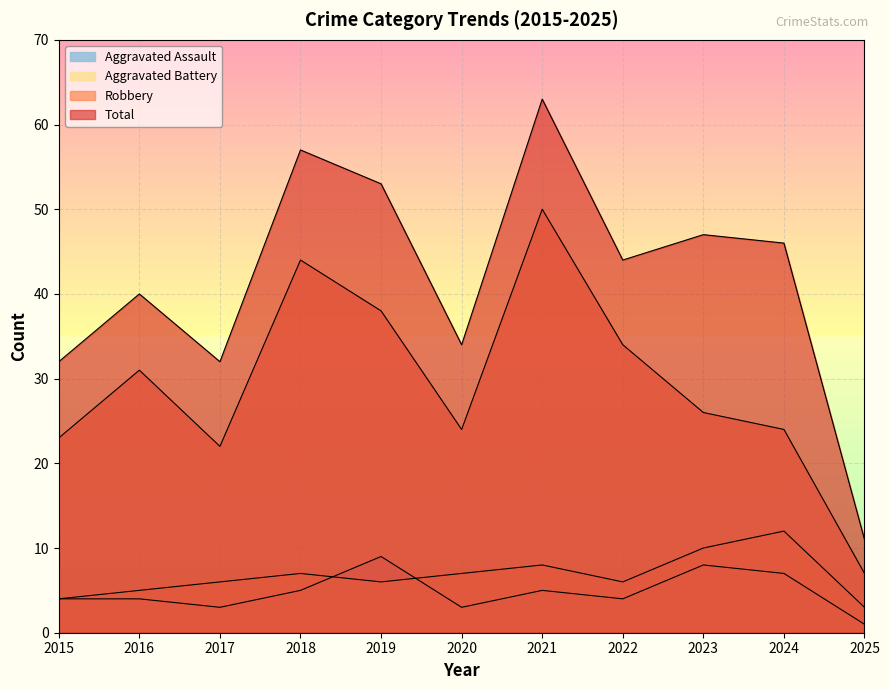

True or false: Aggravated Assault and Total intersect in this chart.

False